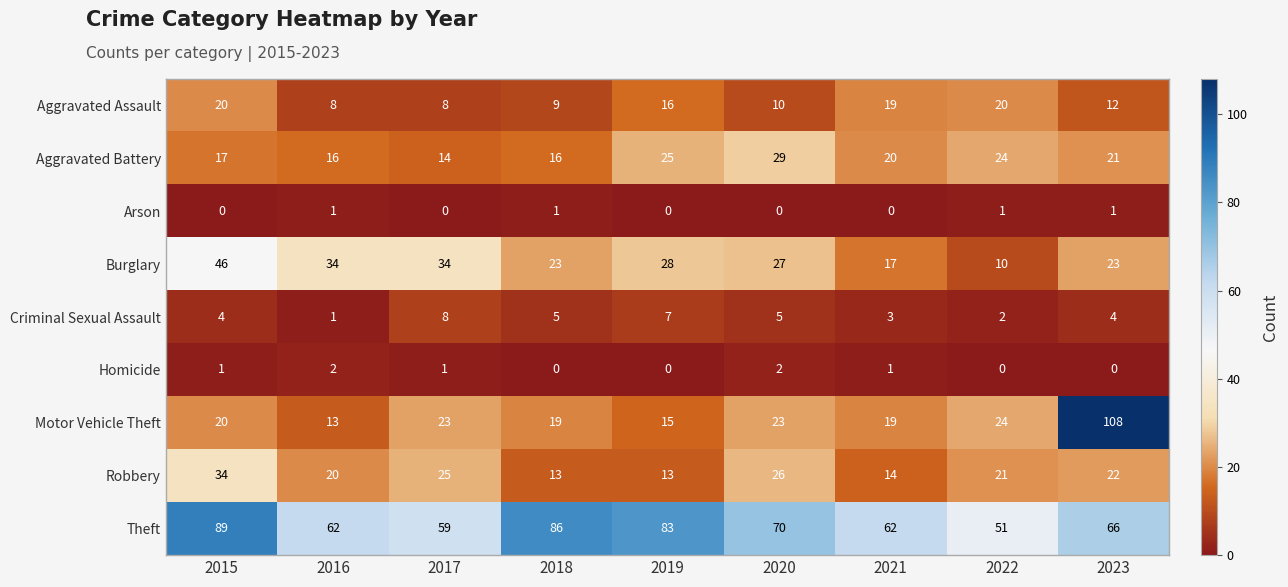

What is the sum of all Robbery values?

188